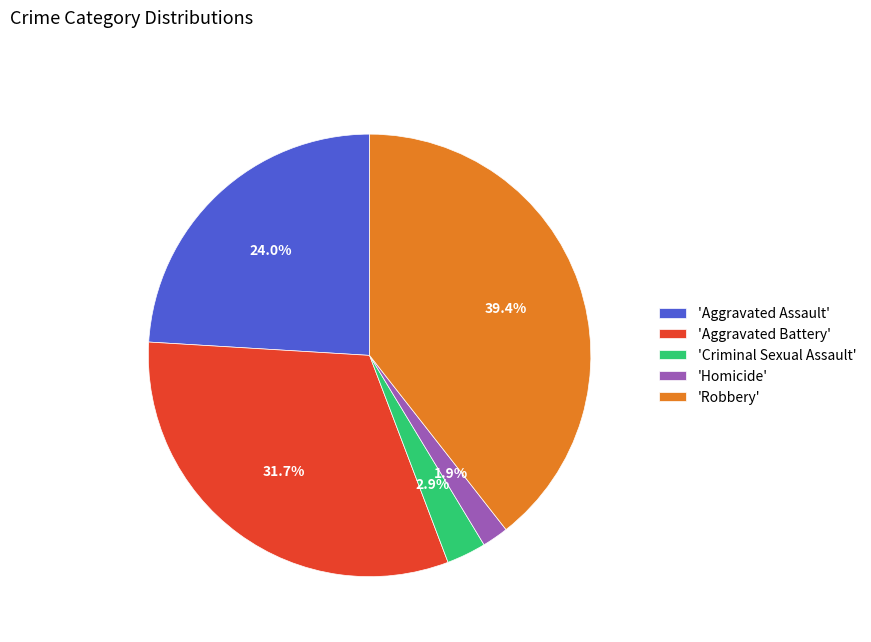

Between 'Robbery' and 'Aggravated Battery', which is larger?

'Robbery'